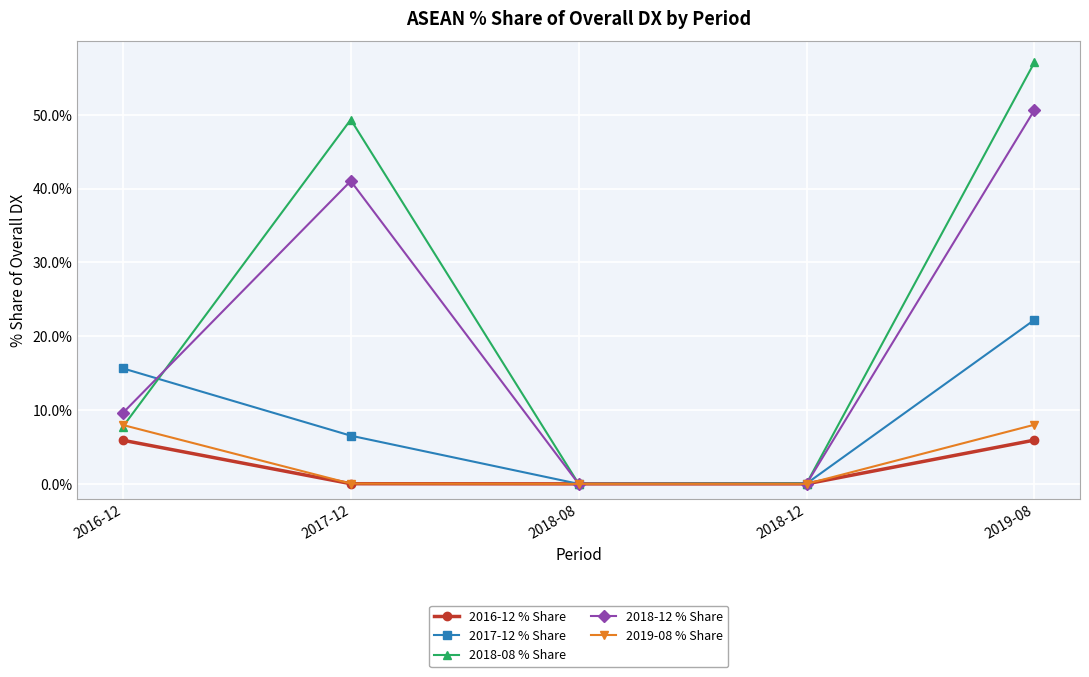

Which series has the widest spread of values?

2018-08 % Share